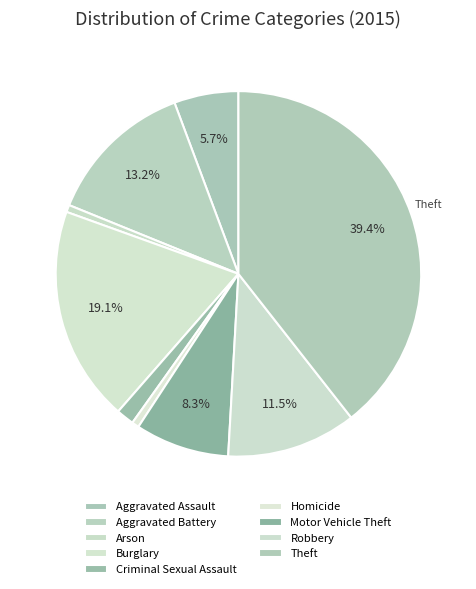

How many segments does this pie chart have?

9